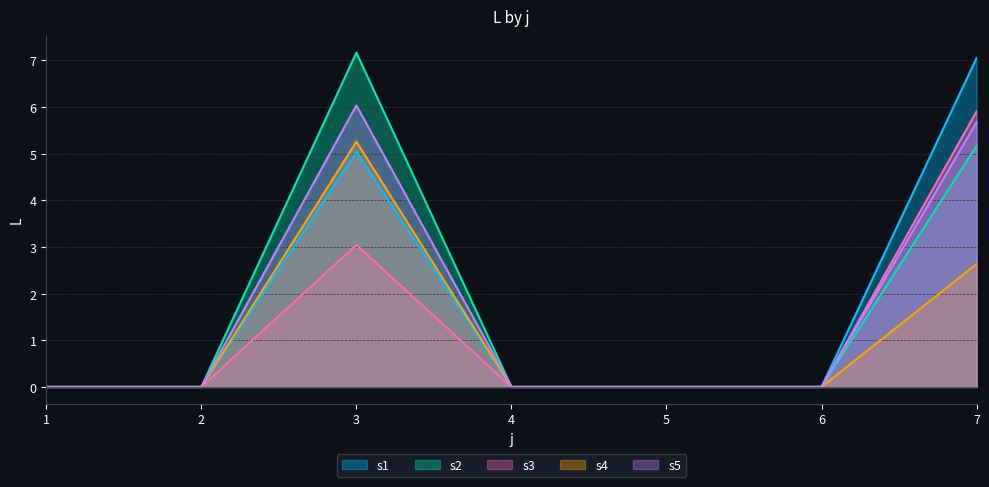

True or false: s1 and s2 cross at least once.

False